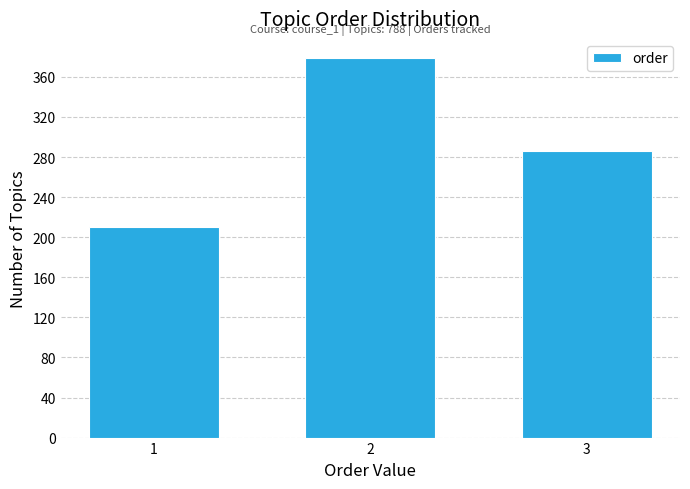

Reading left to right, what are all the values shown in this chart?

210	379	286